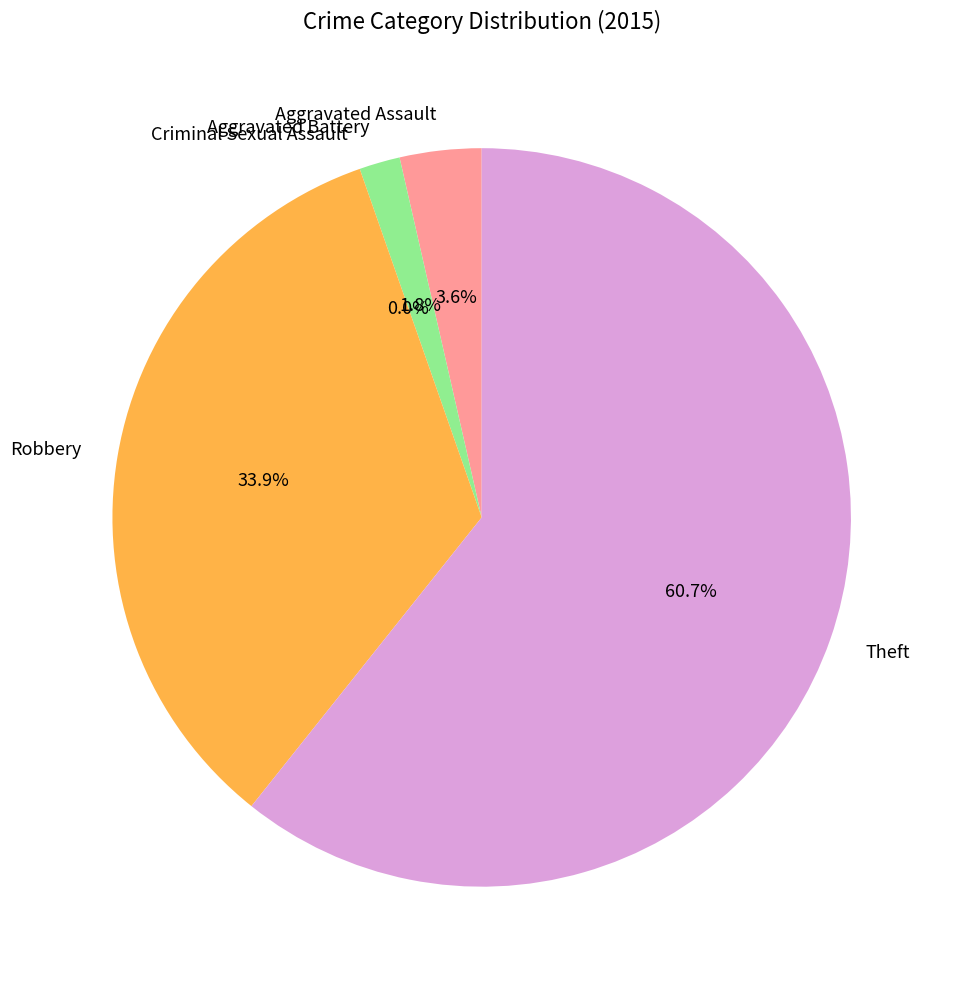

To the nearest percent, what is the combined percentage of Theft and Robbery?

95%